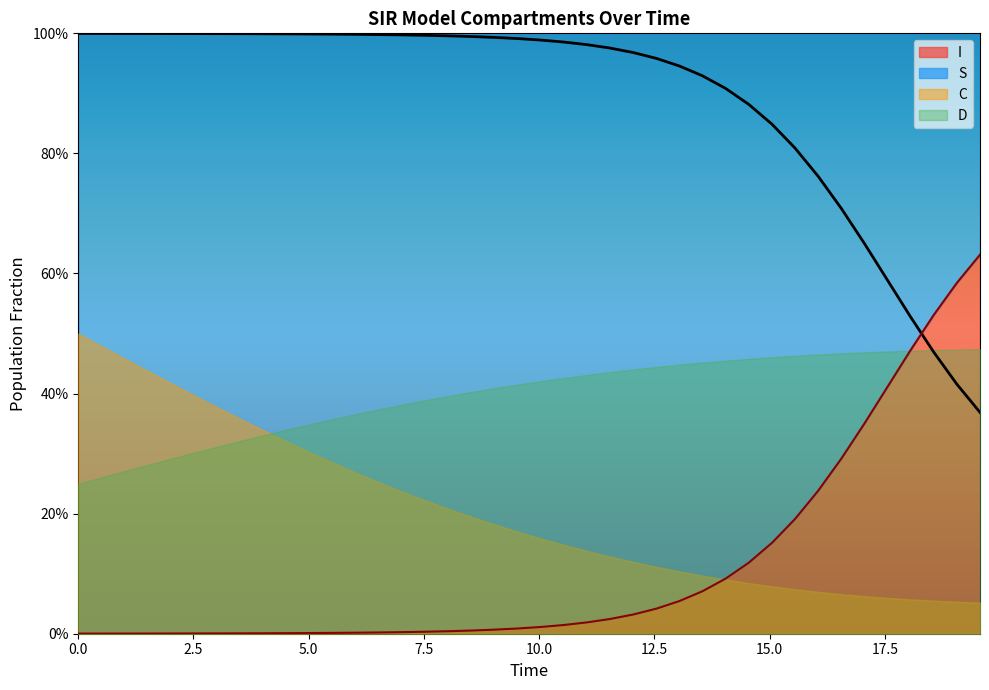

At how many categories does at least one series exceed 0?

40